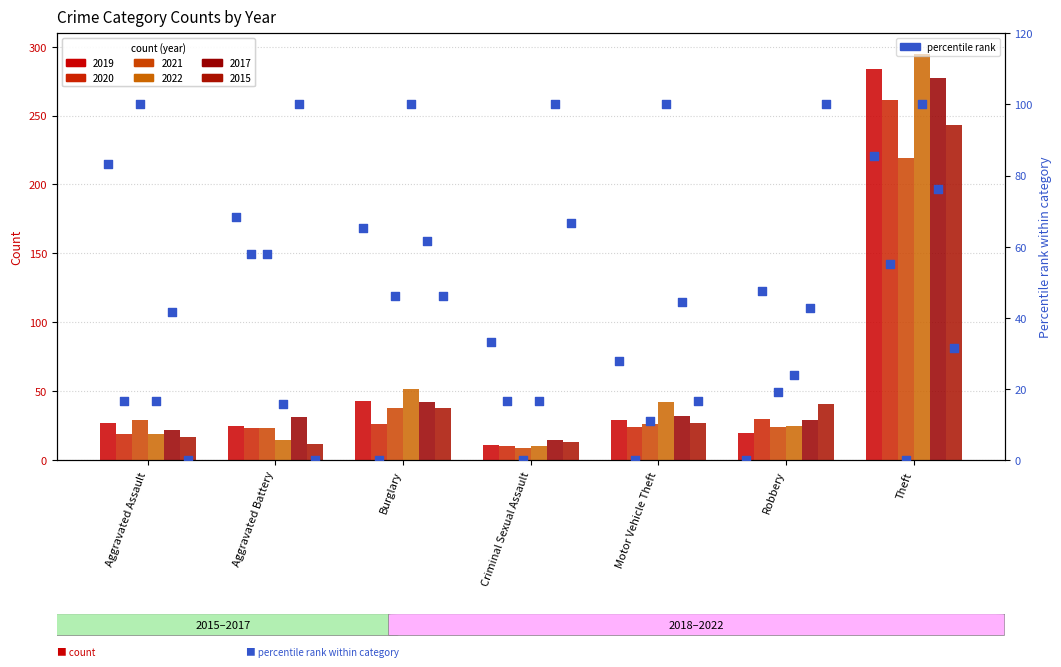

Between Aggravated Assault and Aggravated Battery, which is larger?

Aggravated Assault